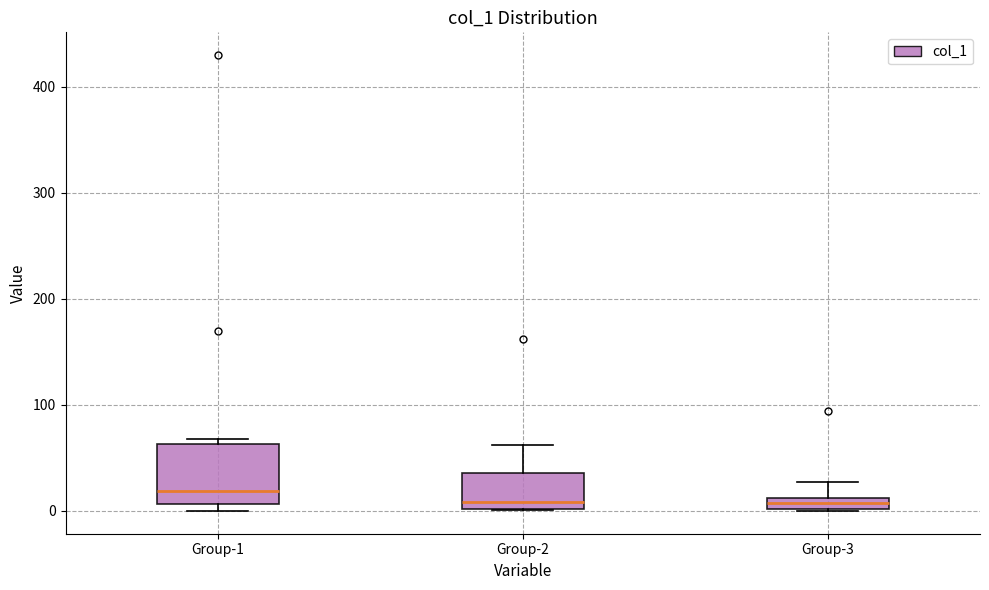

Where is the lower edge of the box for Group-2 on the y-axis? The values are not printed on the chart, so give them approximately, as read against the axis.

0